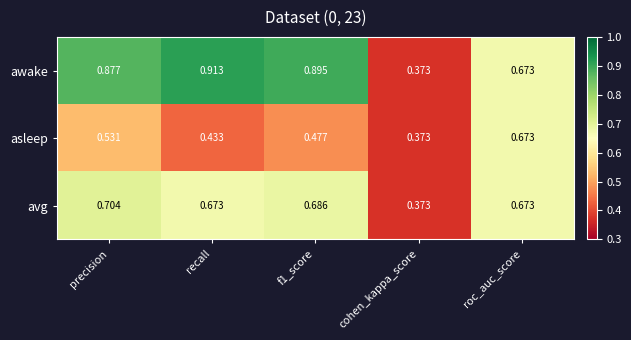

Which series changed the most between f1_score and cohen_kappa_score?

awake